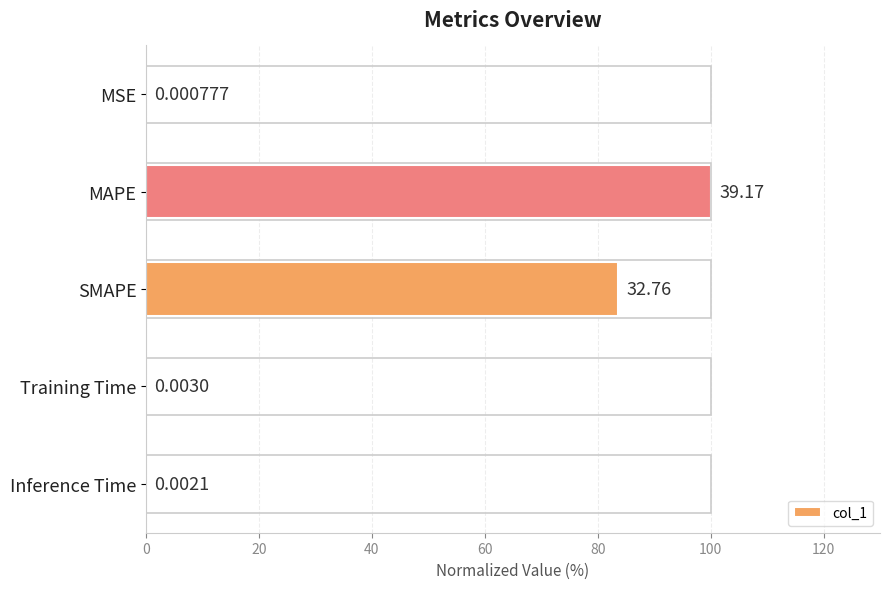

Between MAPE and MSE, which is larger?

MAPE